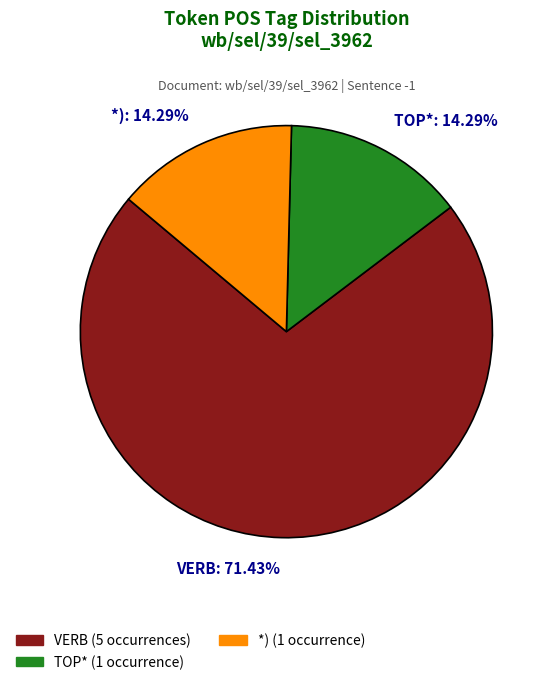

To the nearest percent, what is the difference between the VERB and *) slice percentages?

57%